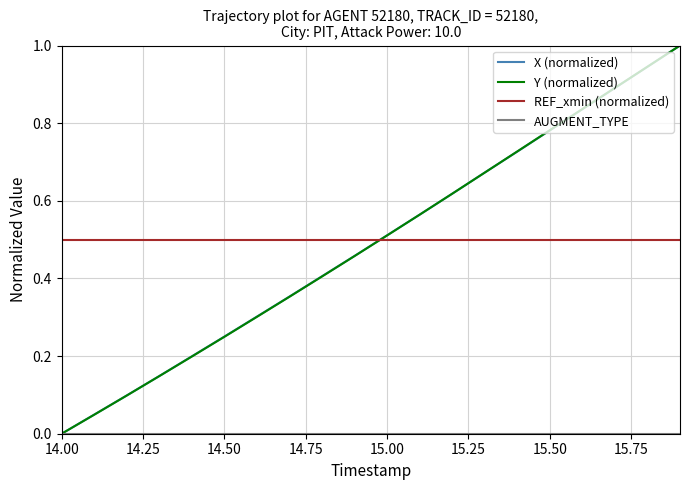

True or false: REF_xmin (normalized) and Y (normalized) cross at least once.

True